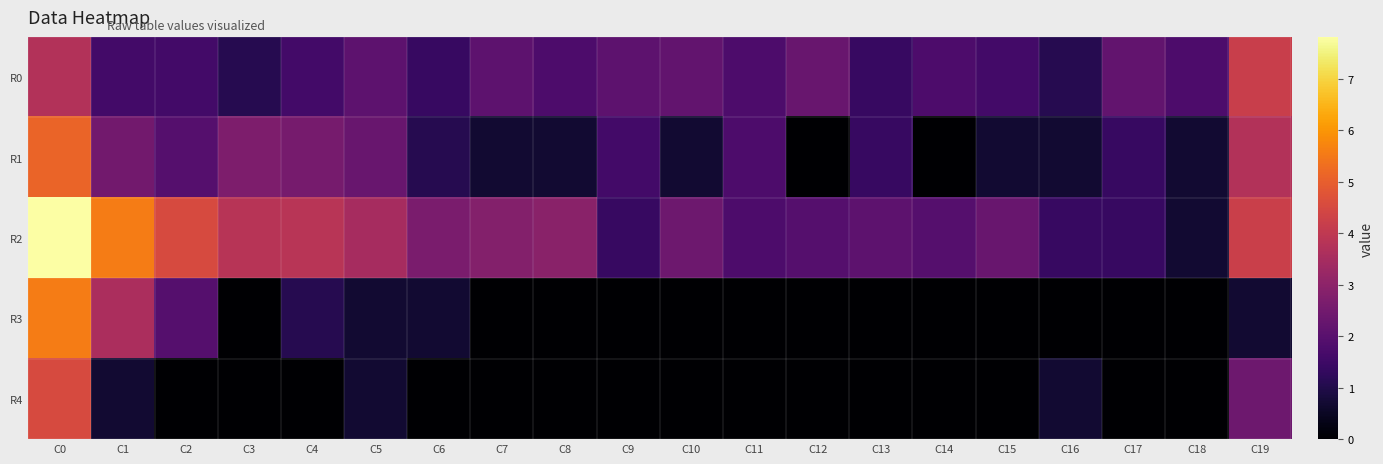

Which category has the lowest value across all series?

C12